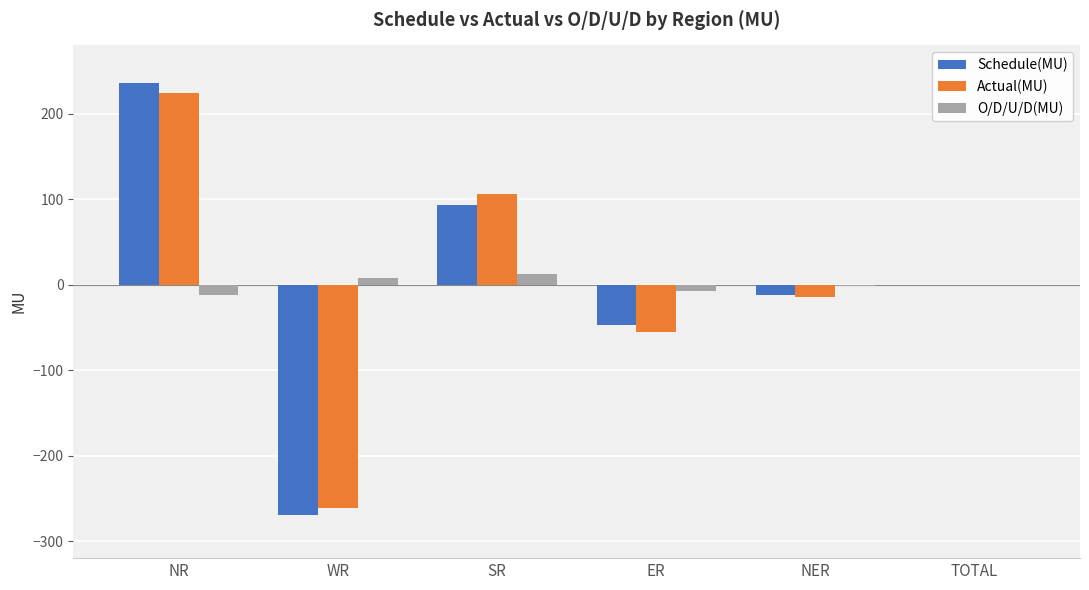

How many data points does each series have?

6